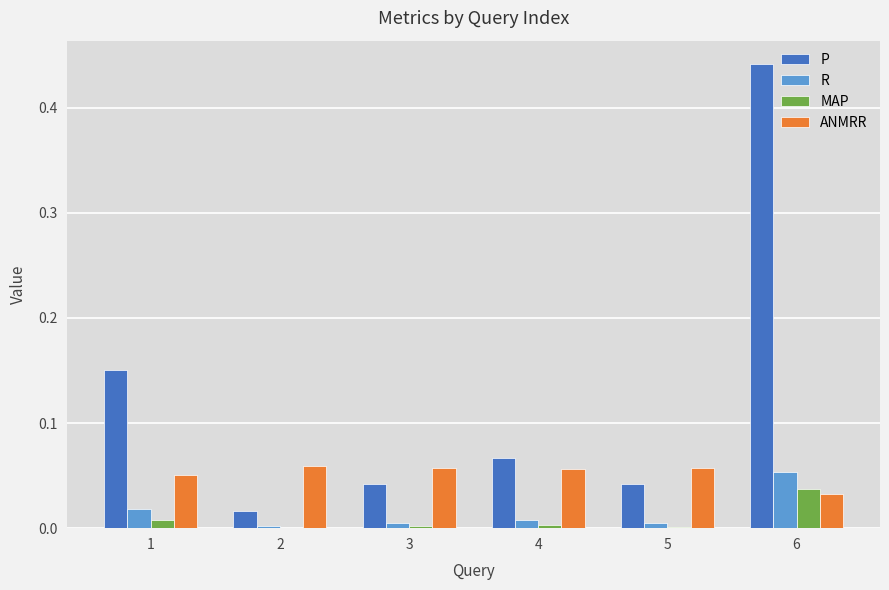

True or false: P has a value of 0.0 at 2.

True